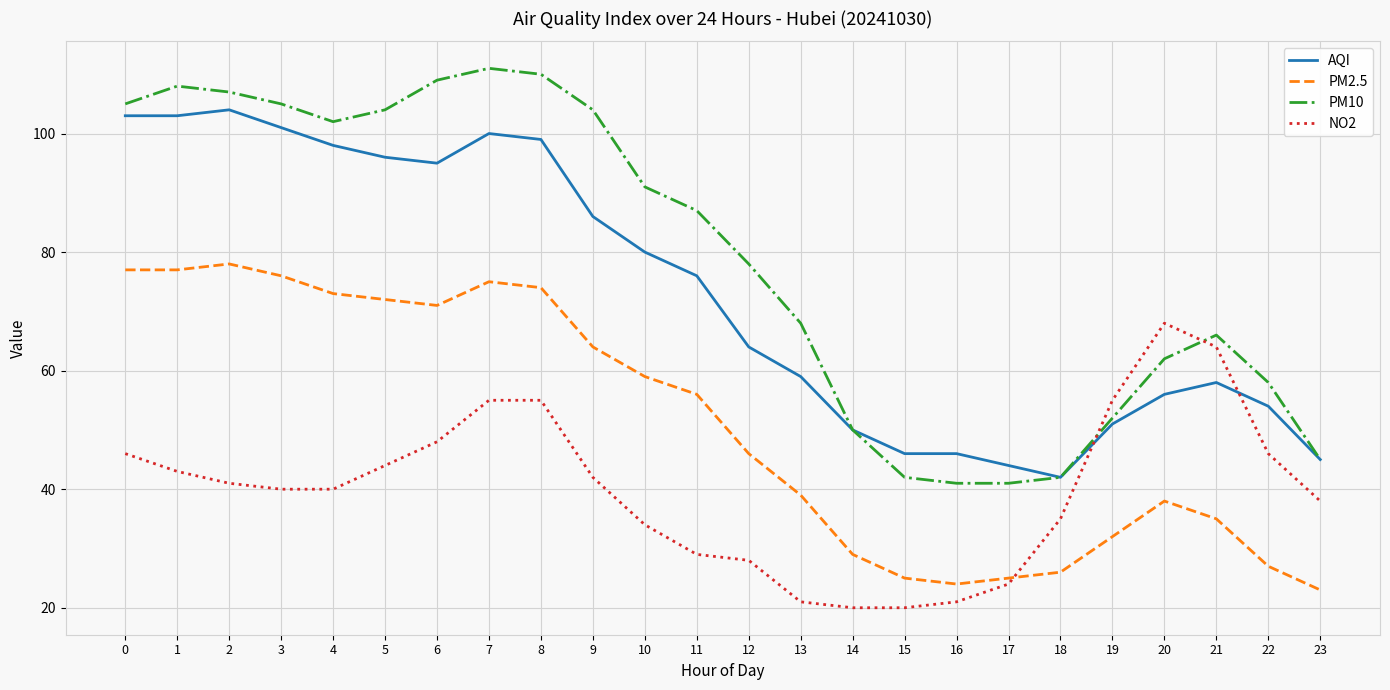

What is the approximate value of PM2.5 at 10?

59